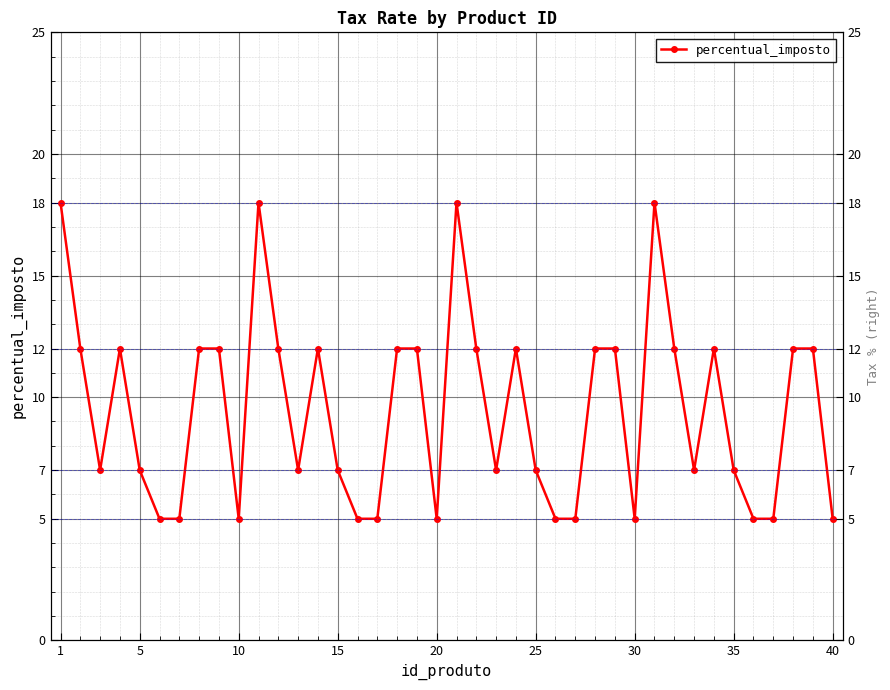

Count the number of categories in the chart.

40